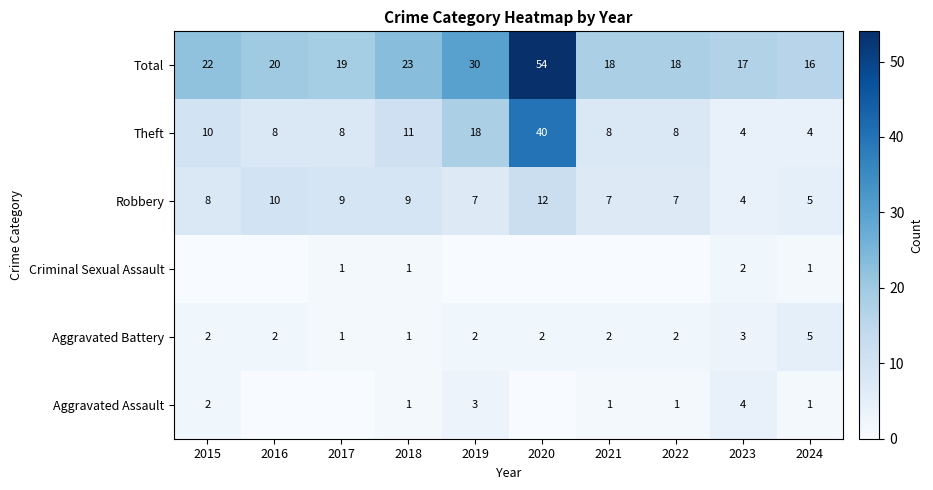

The value of Robbery at 2023 is 4. True or false?

True